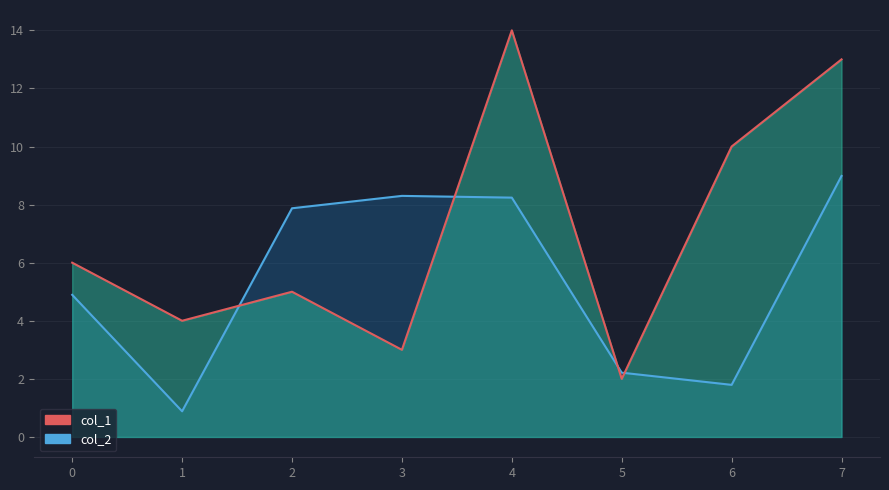

At which label does col_2 reach its minimum?

1